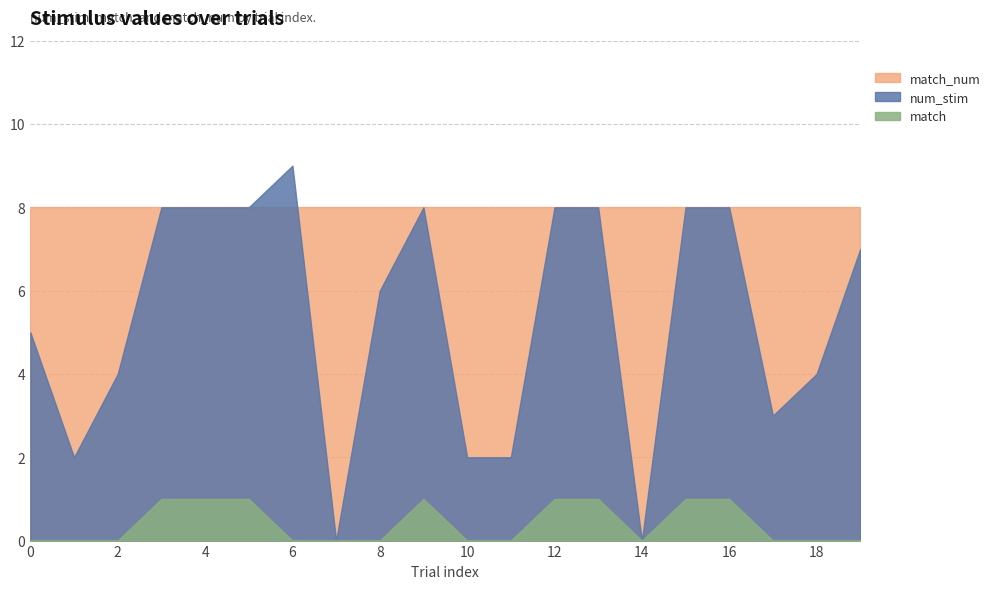

The value of num_stim at 6 is 13. True or false?

False